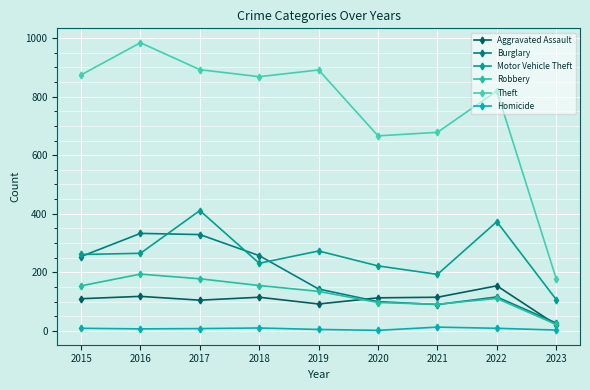

True or false: Burglary and Theft cross at least once.

False